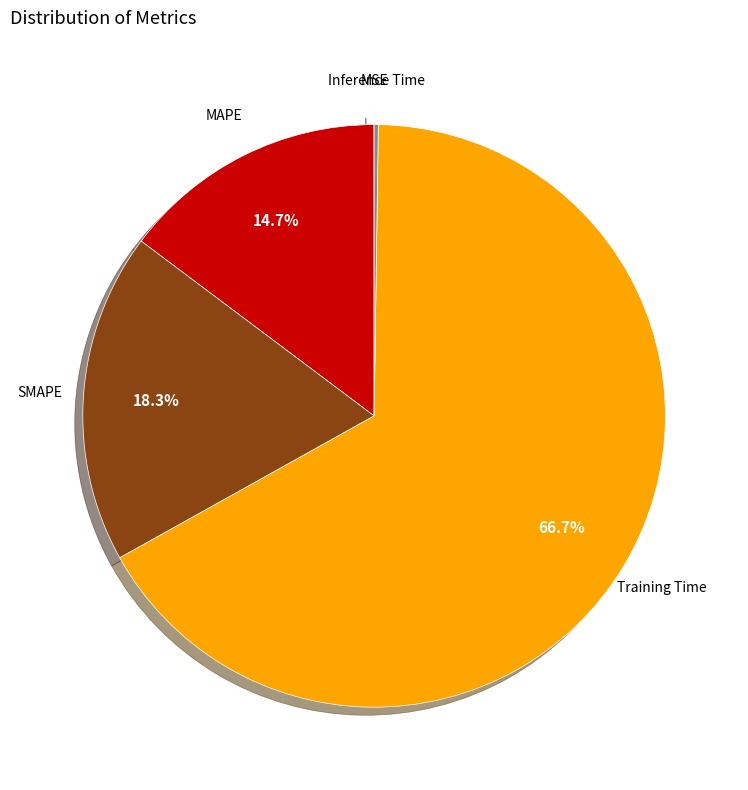

Which has a higher value, MAPE or Training Time?

Training Time